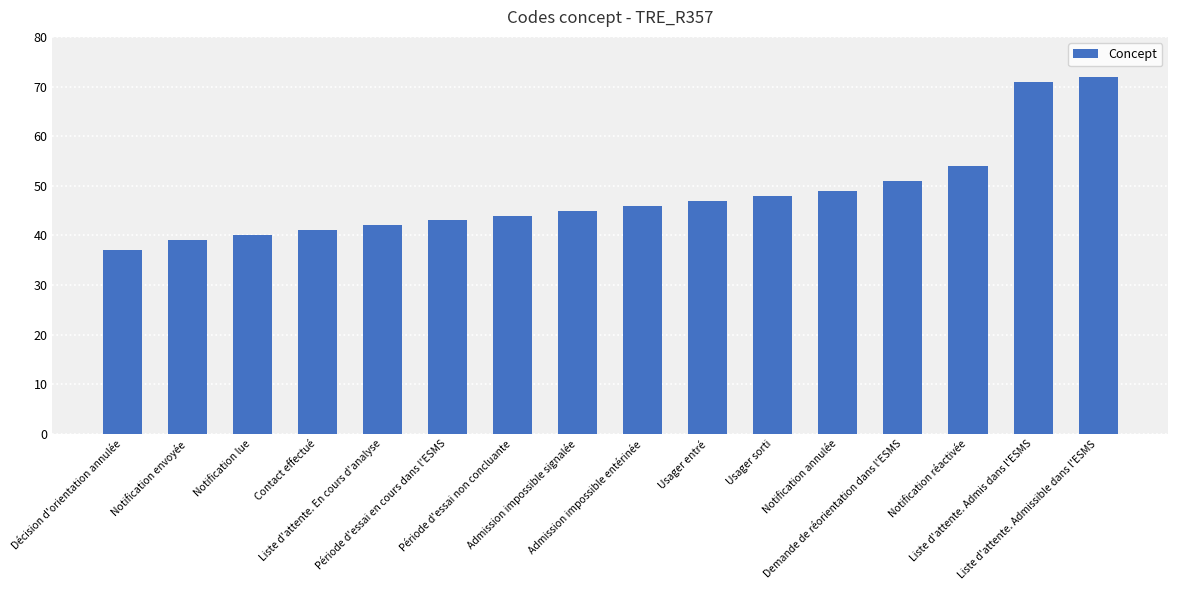

Does the chart contain any negative values?

No